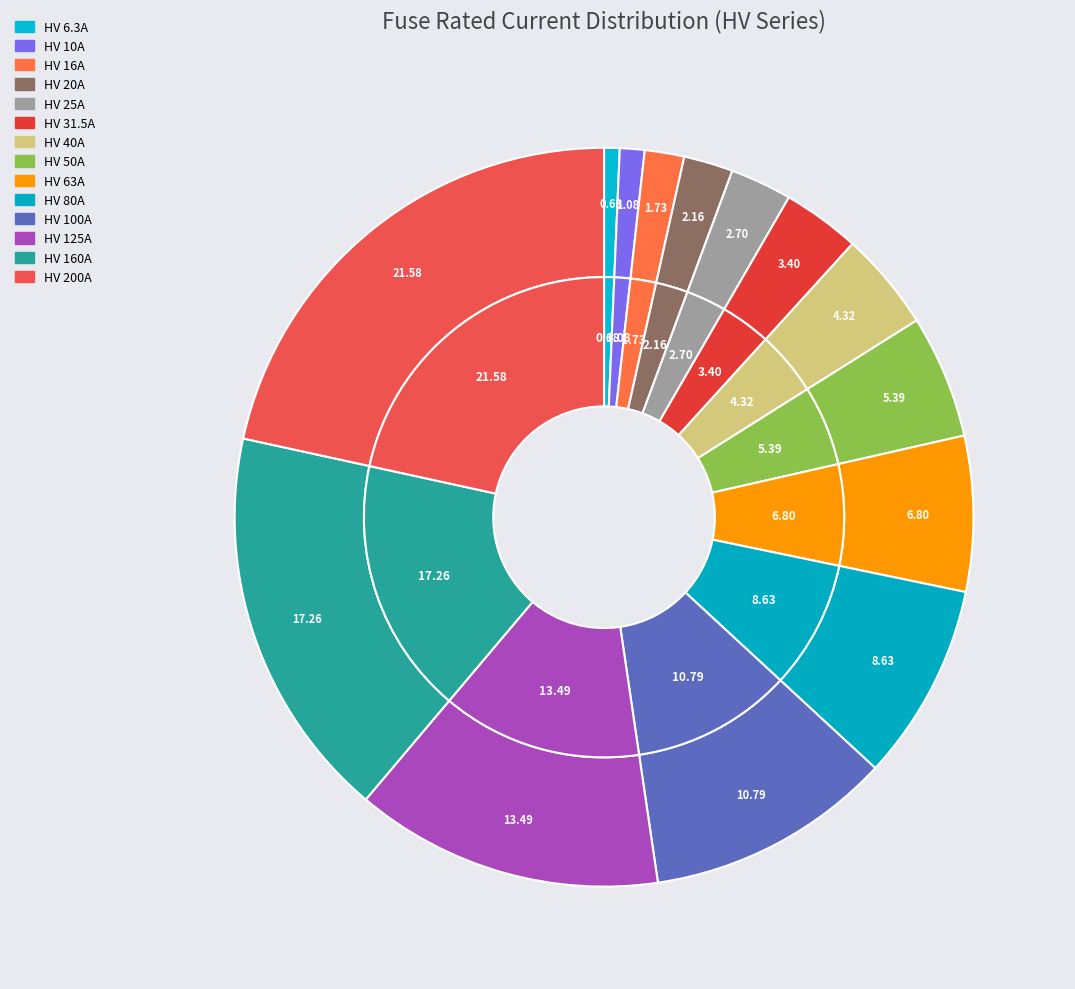

Combined, do HV 200A and HV 80A account for over 50%?

No